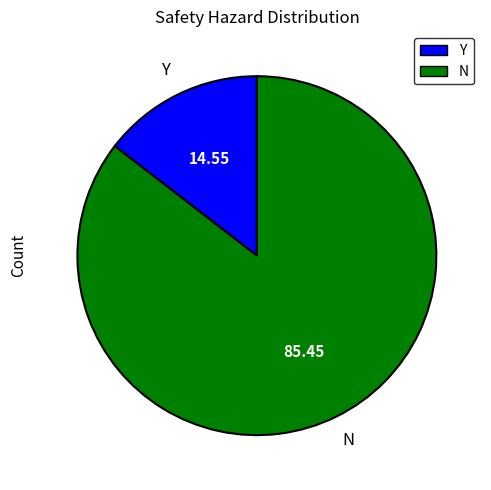

Combined, do N and Y account for over 50%?

Yes